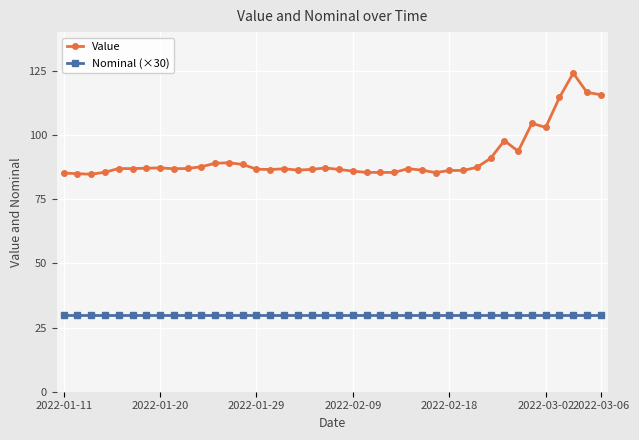

True or false: Value and Nominal (×30) intersect in this chart.

False